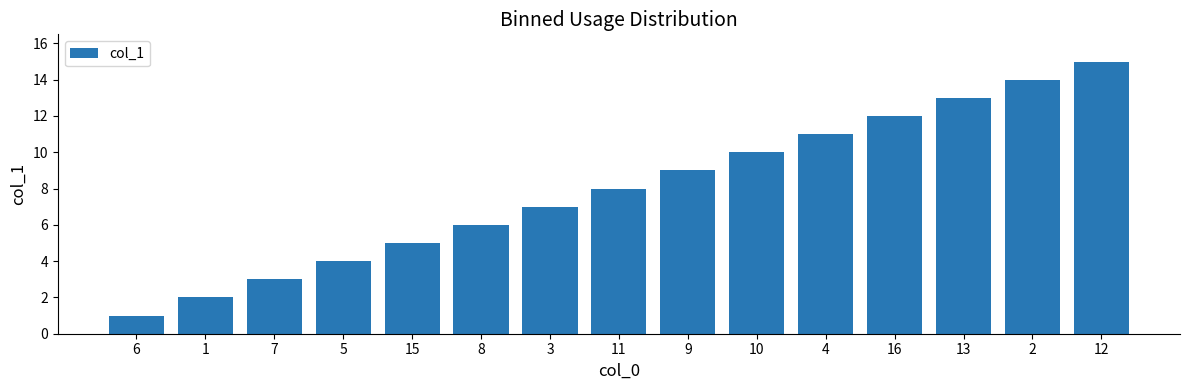

At which label is the value closest to 8?

11